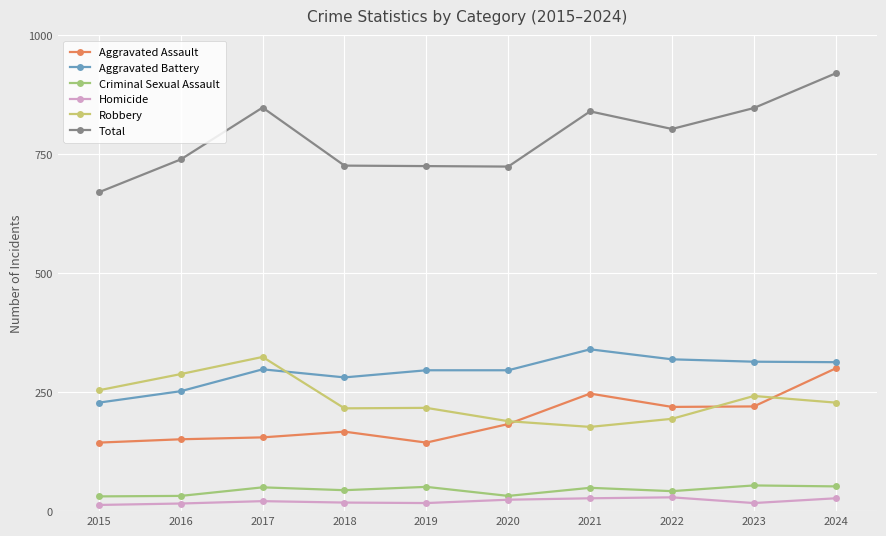

List the series in order of their peak value, lowest first.

Homicide, Criminal Sexual Assault, Aggravated Assault, Robbery, Aggravated Battery, Total